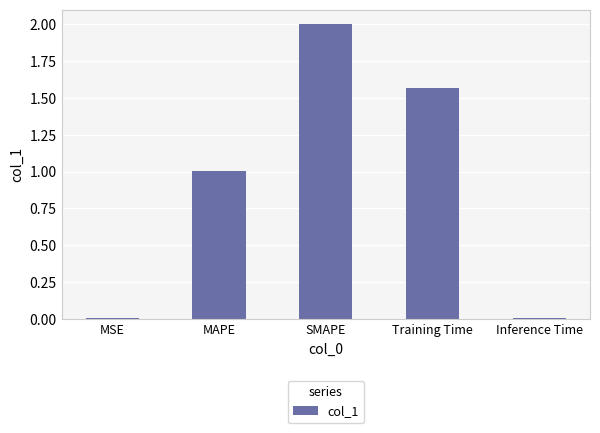

What is the greatest value displayed?

2.0